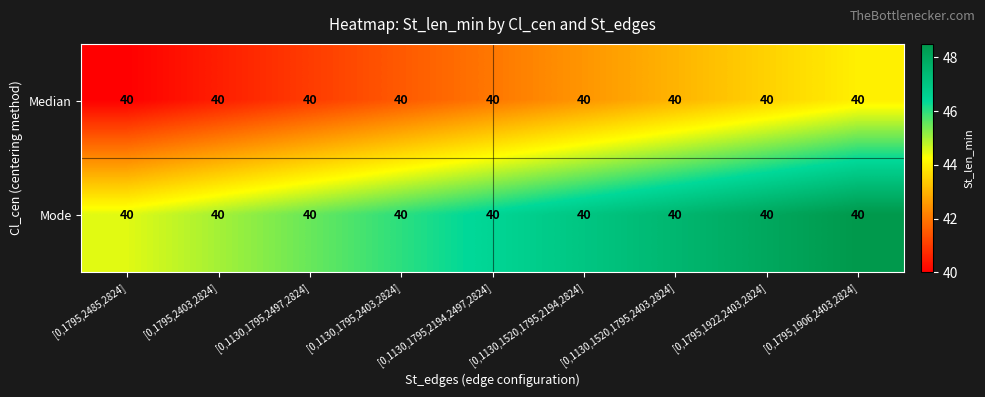

Which series has the widest spread of values?

Median